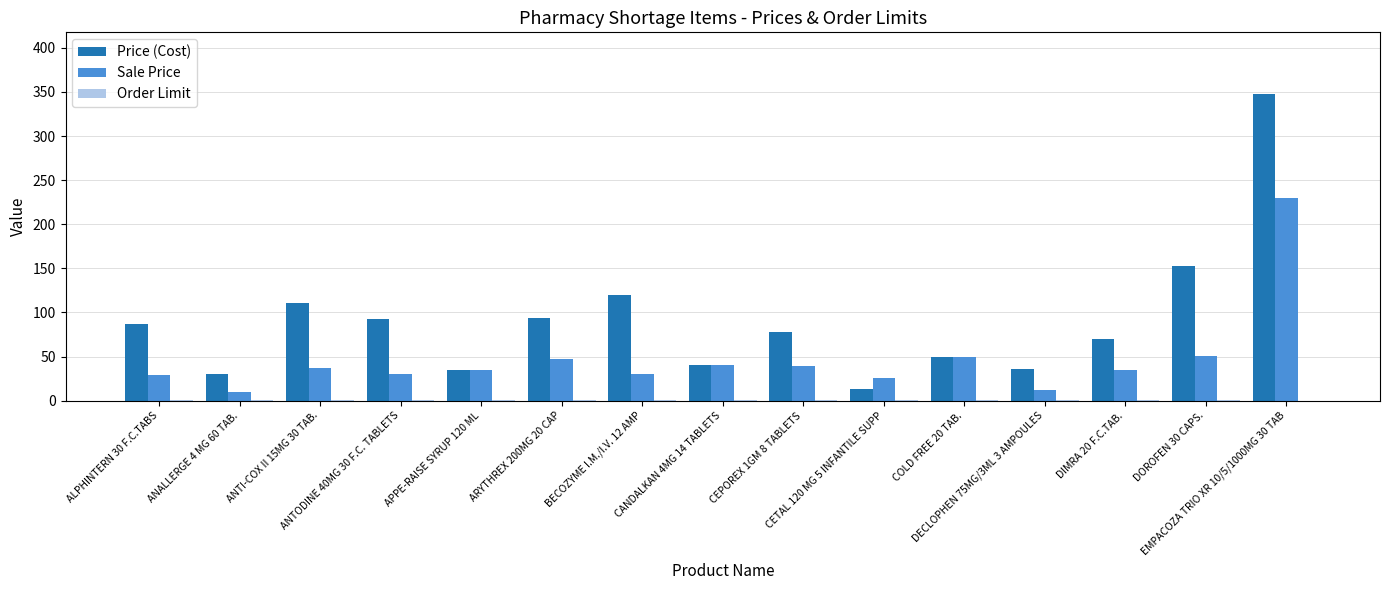

What is the highest value of the Sale Price series?

229.7